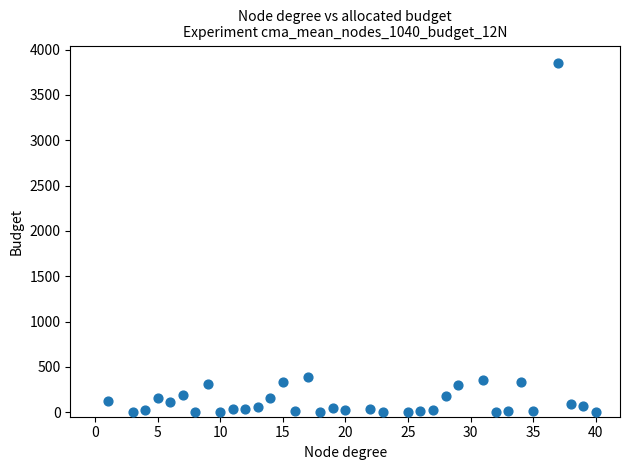

What is the range of X values (max minus min)?

39.0